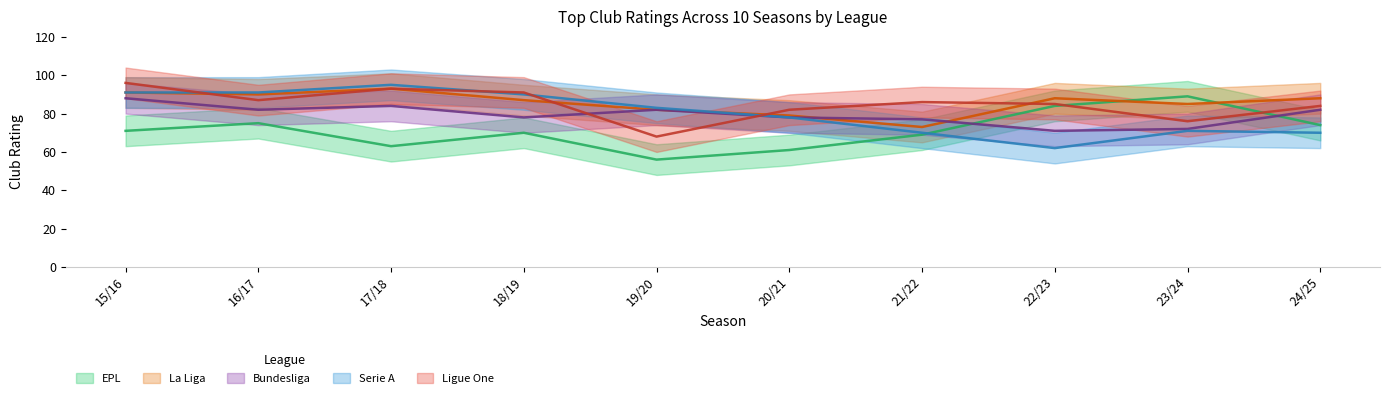

Reading right to left, transcribe all the data shown in this chart.

EPL: 24/25=74	23/24=89	22/23=84	21/22=69	20/21=61	19/20=56	18/19=70	17/18=63	16/17=75	15/16=71
La Liga: 24/25=88	23/24=85	22/23=88	21/22=73	20/21=79	19/20=82	18/19=87	17/18=93	16/17=90	15/16=91
Bundesliga: 24/25=82	23/24=72	22/23=71	21/22=77	20/21=78	19/20=82	18/19=78	17/18=84	16/17=82	15/16=88
Serie A: 24/25=70	23/24=71	22/23=62	21/22=70	20/21=78	19/20=83	18/19=90	17/18=95	16/17=91	15/16=91
Ligue One: 24/25=84	23/24=76	22/23=85	21/22=86	20/21=82	19/20=68	18/19=91	17/18=93	16/17=87	15/16=96